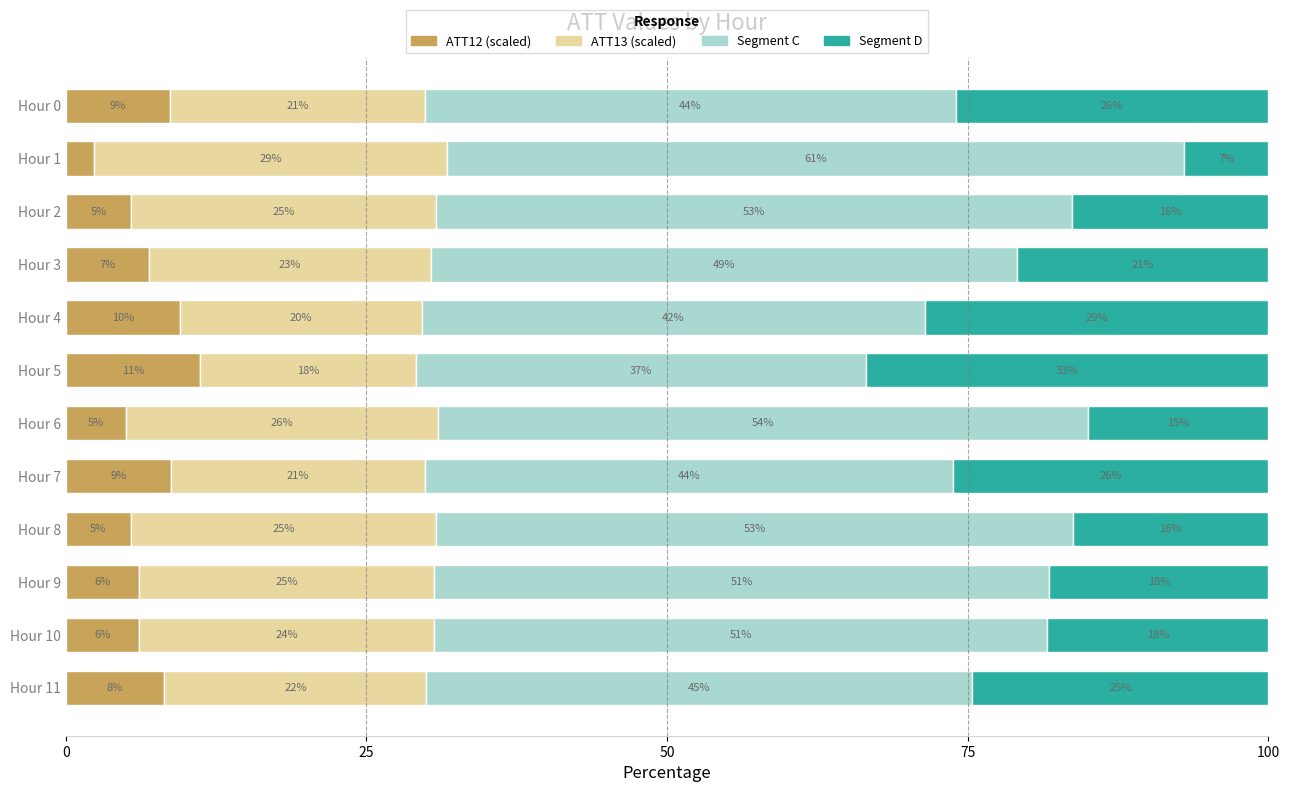

Is it true that ATT12 (scaled) equals 8.7 at Hour 7?

True